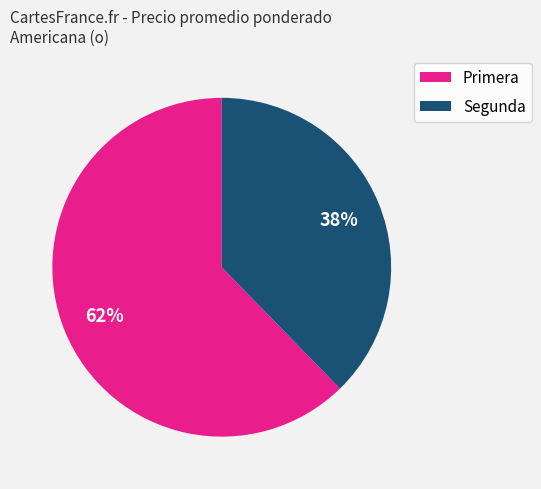

True or false: Segunda accounts for 32% of the total.

False